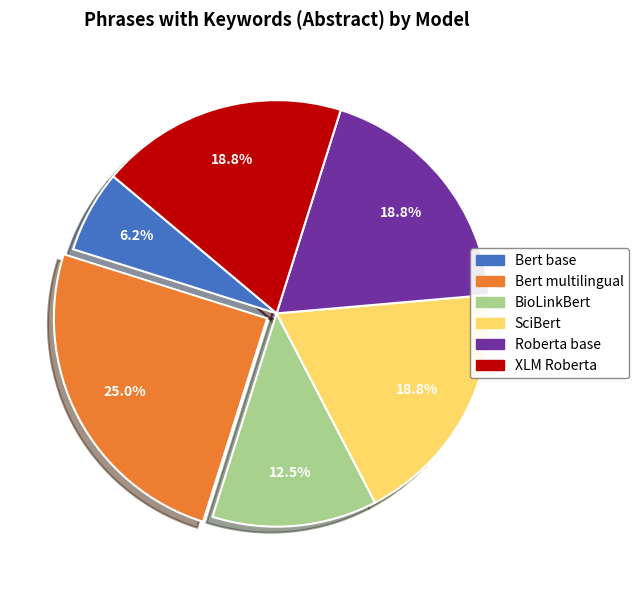

What is the ratio of the value at SciBert to the value at Bert base?

3.0